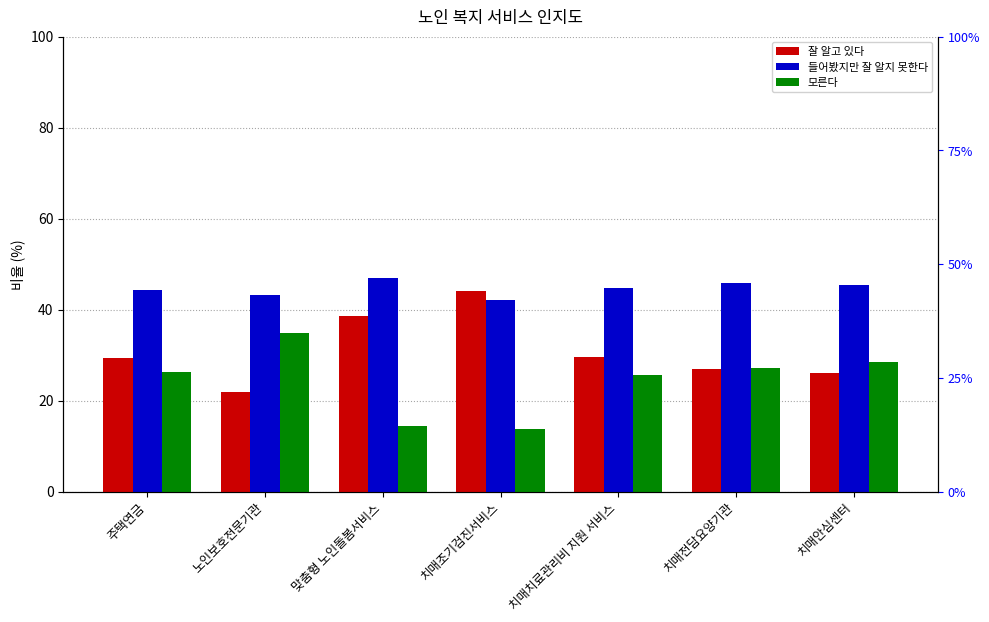

What are all the series names shown in the legend?

잘 알고 있다, 들어봤지만 잘 알지 못한다, 모른다